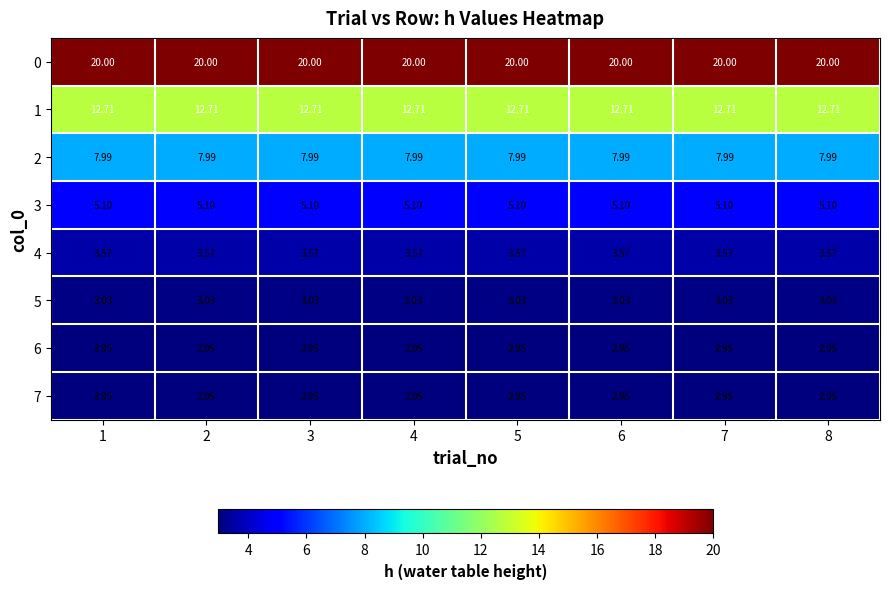

What is the total value across all series at 7?

58.3